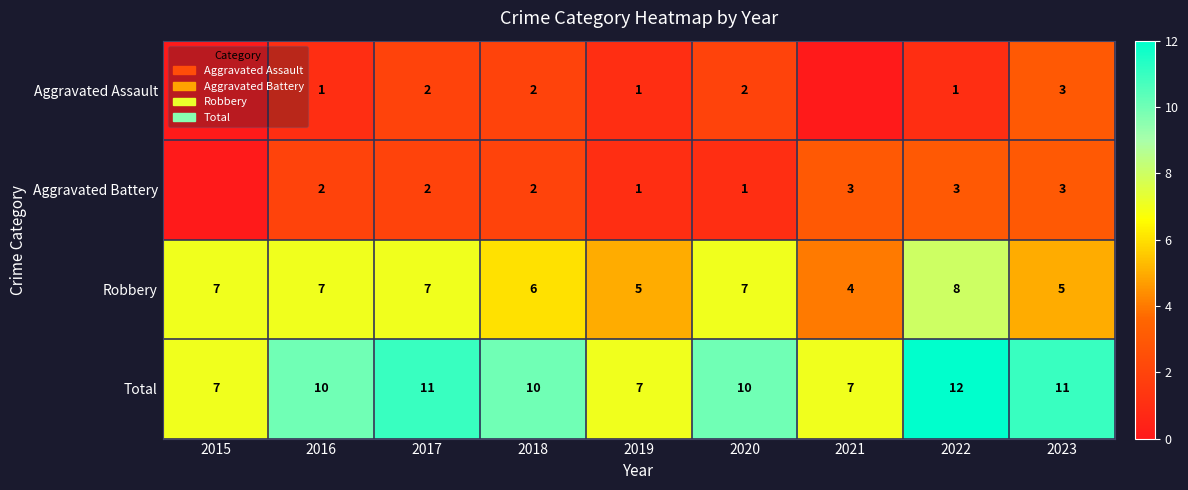

Rank the series at 2020 from lowest to highest value.

Aggravated Battery, Aggravated Assault, Robbery, Total